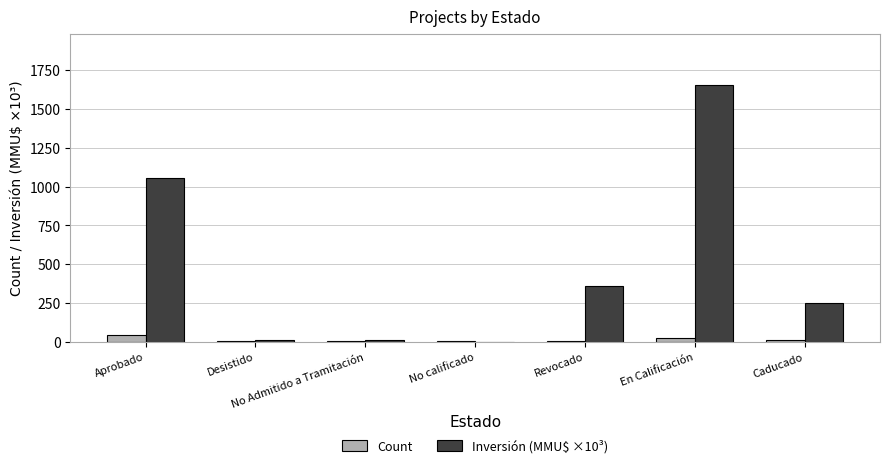

At which category does the chart reach its peak across all series?

En Calificación